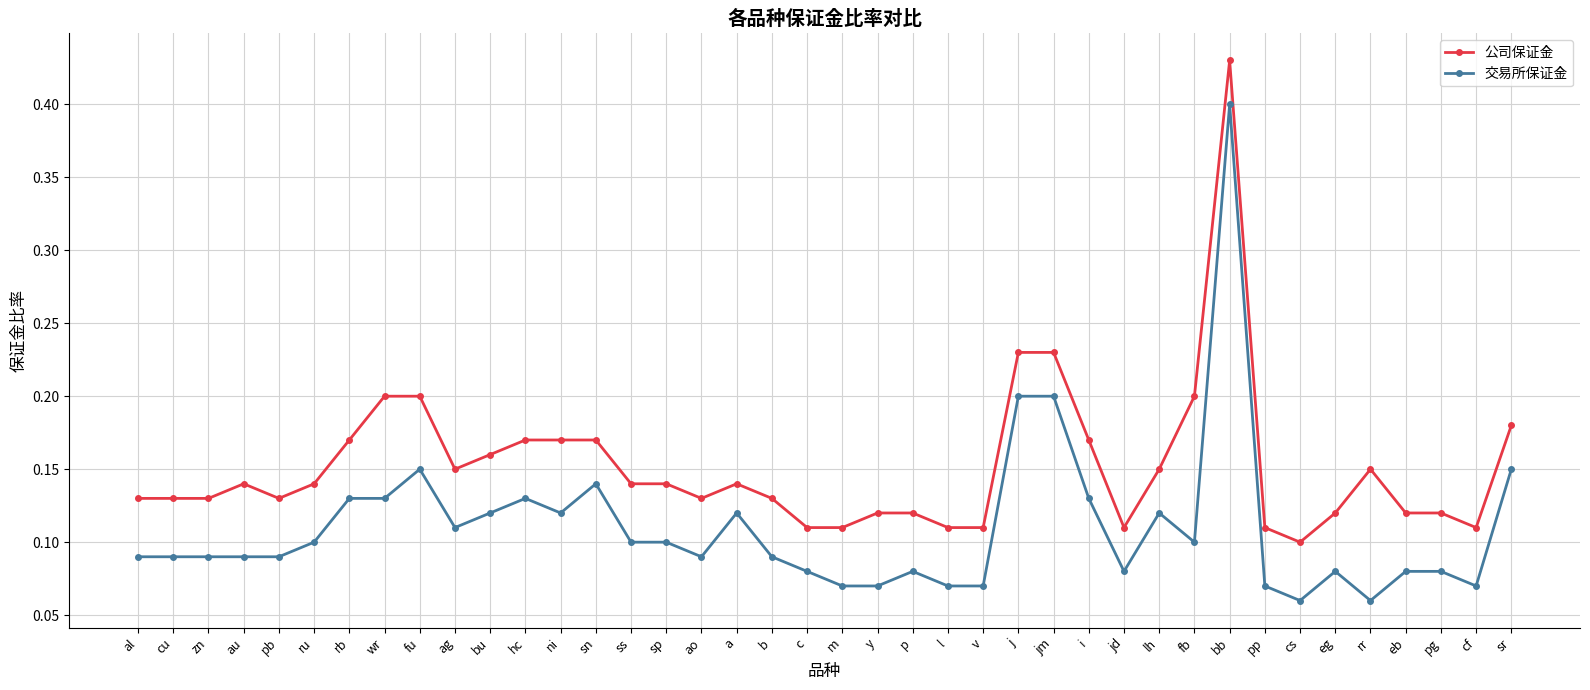

At which category does the chart reach its peak across all series?

bb